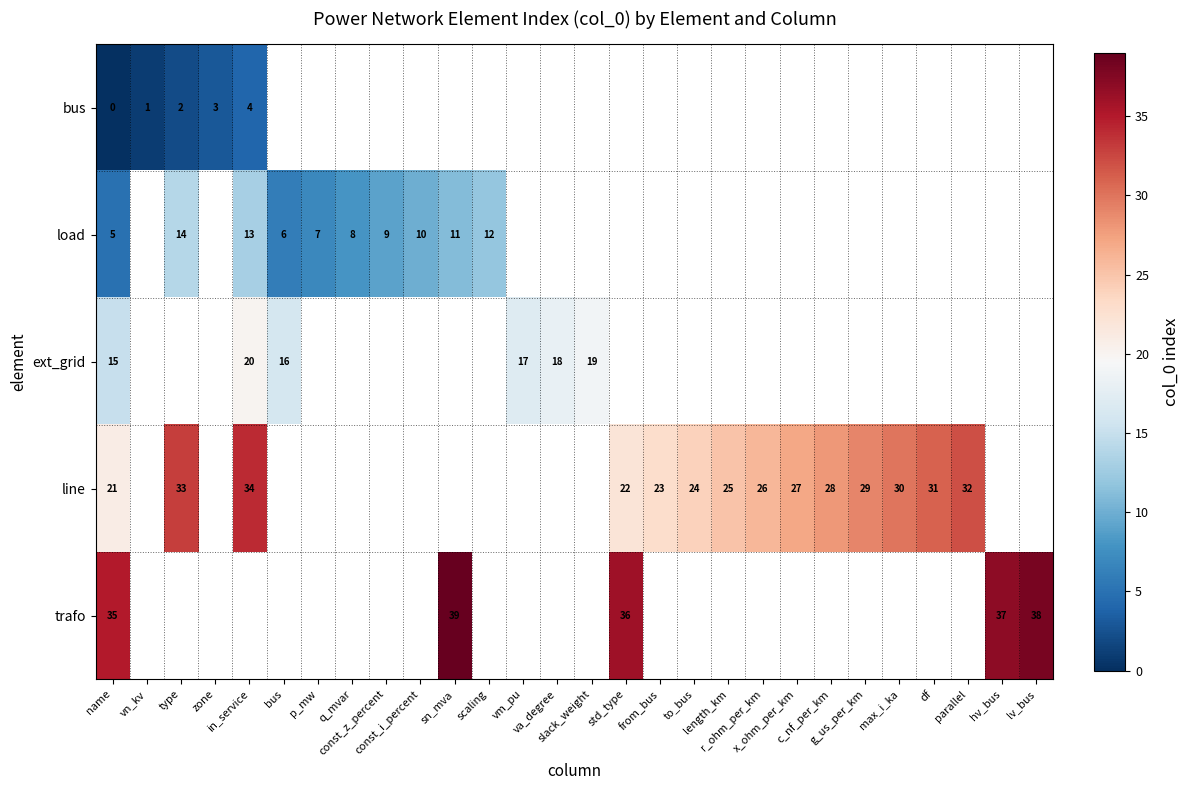

What is the greatest value displayed?

39.0